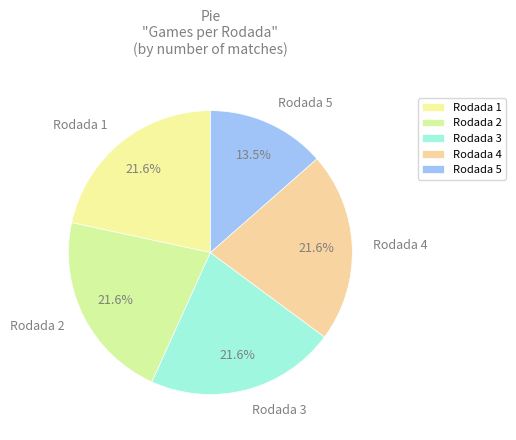

The Rodada 2 slice represents 22% of the pie. True or false?

True